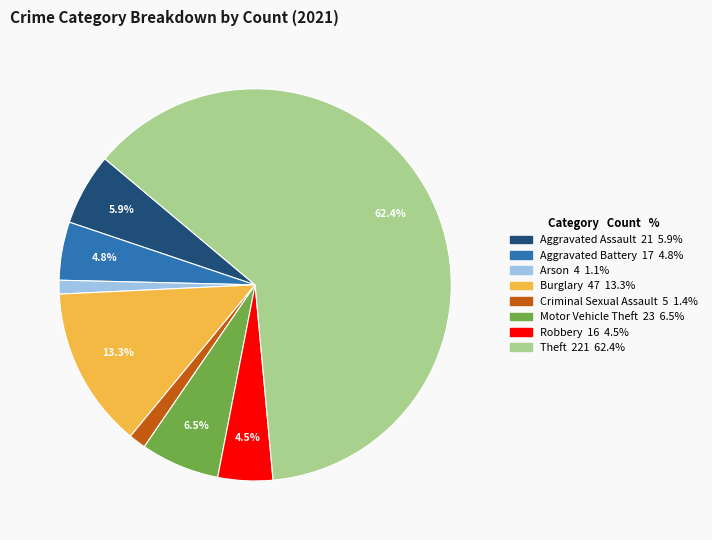

Count the number of slices in the pie.

8